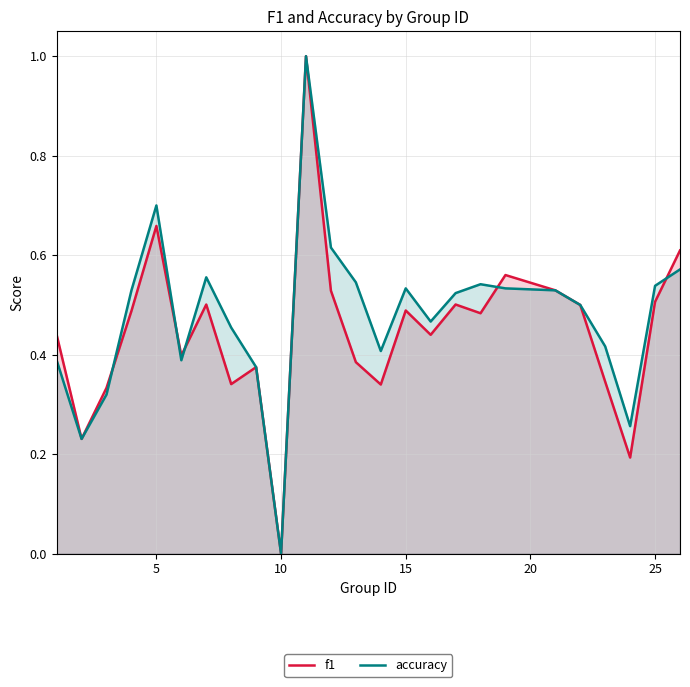

Rank the series at 10 from lowest to highest value.

accuracy, f1